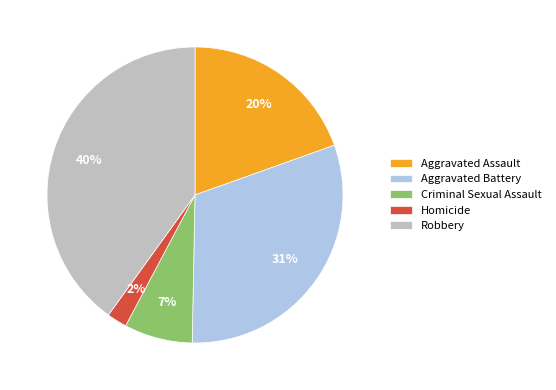

What percentage is the Robbery slice, to the nearest percent?

40%